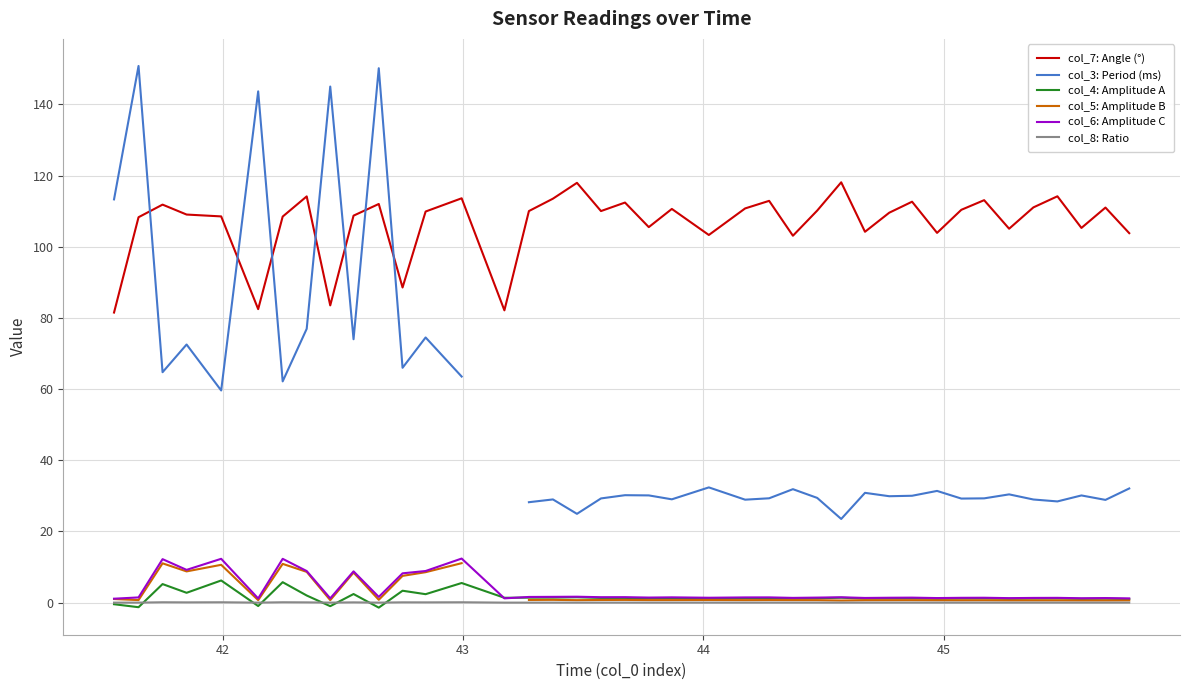

True or false: col_7: Angle (°) and col_4: Amplitude A intersect in this chart.

False